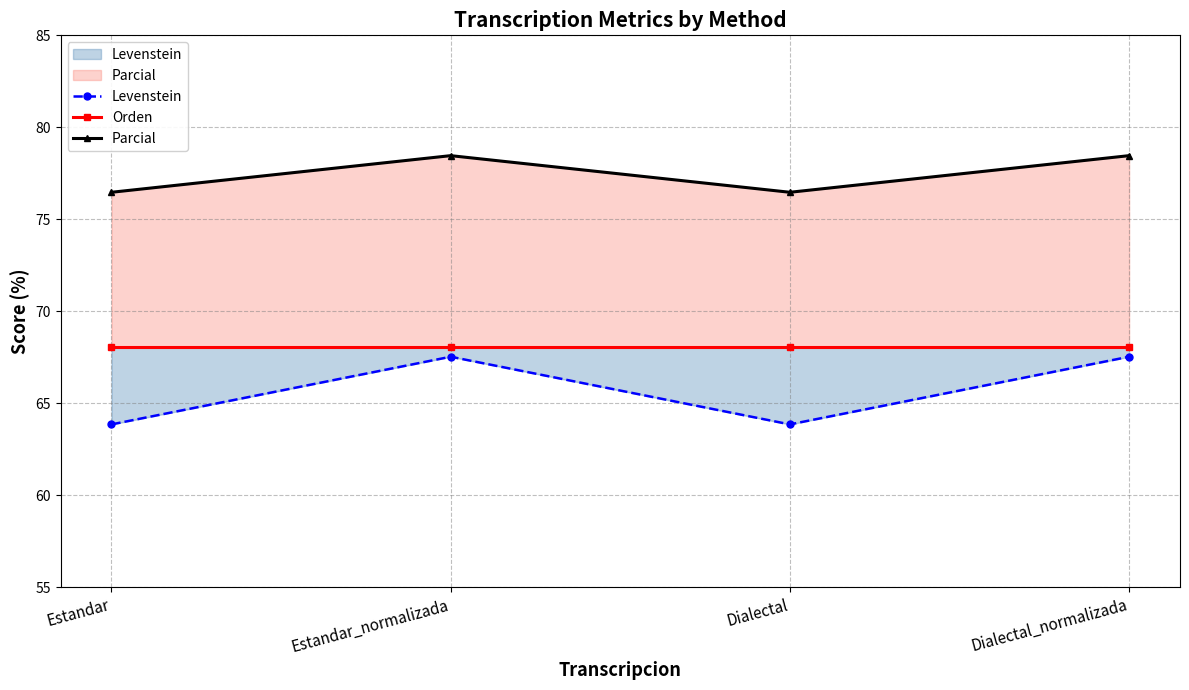

Where is Parcial nearest to the value 77?

Estandar